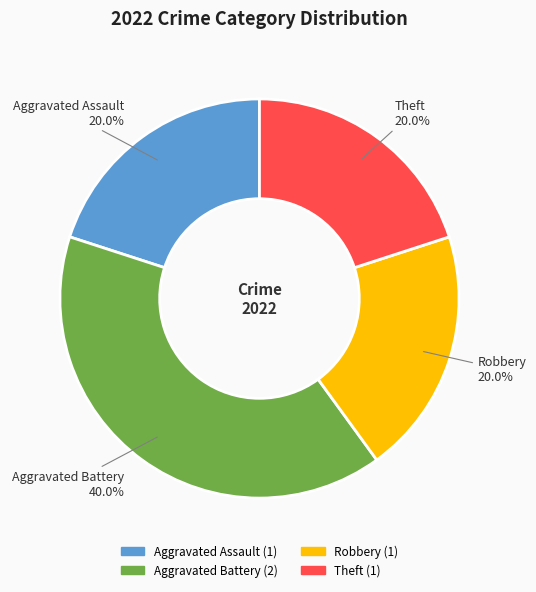

How many segments does this pie chart have?

4